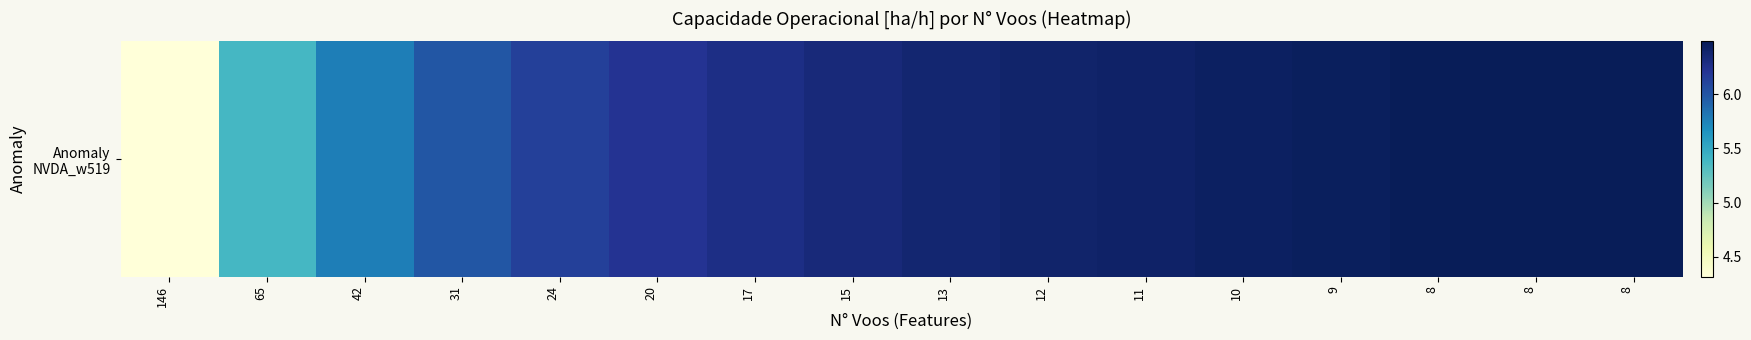

Which label corresponds to the smallest value in the chart?

146